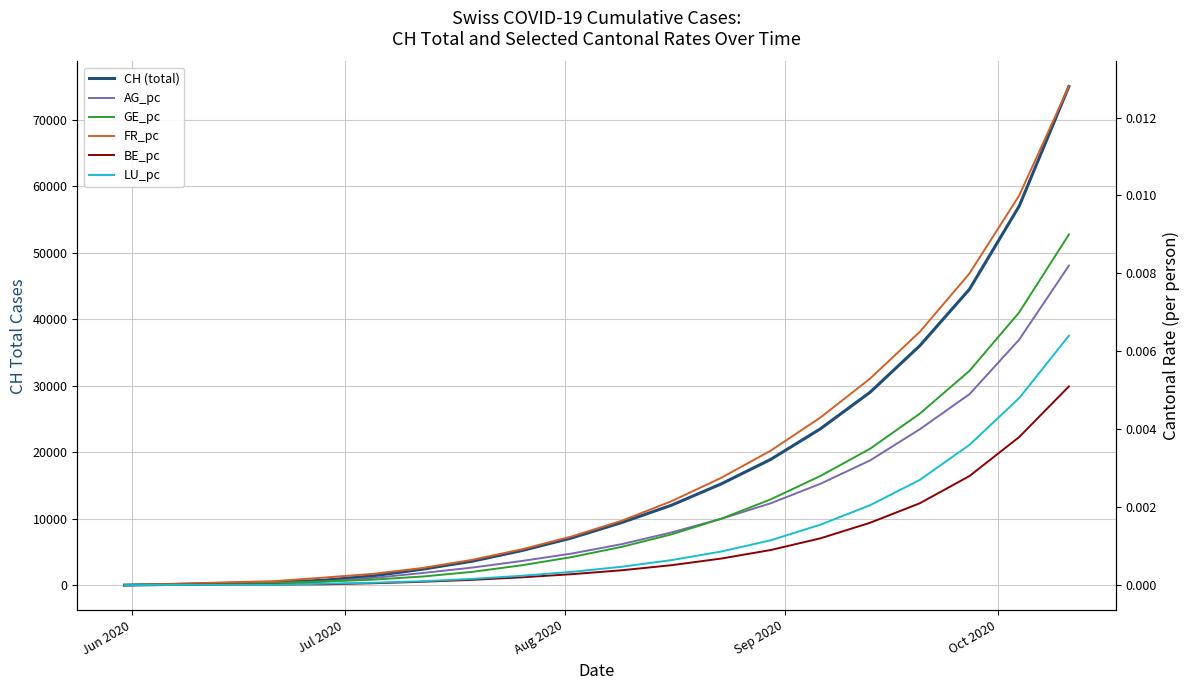

How many lines are shown in the chart?

6